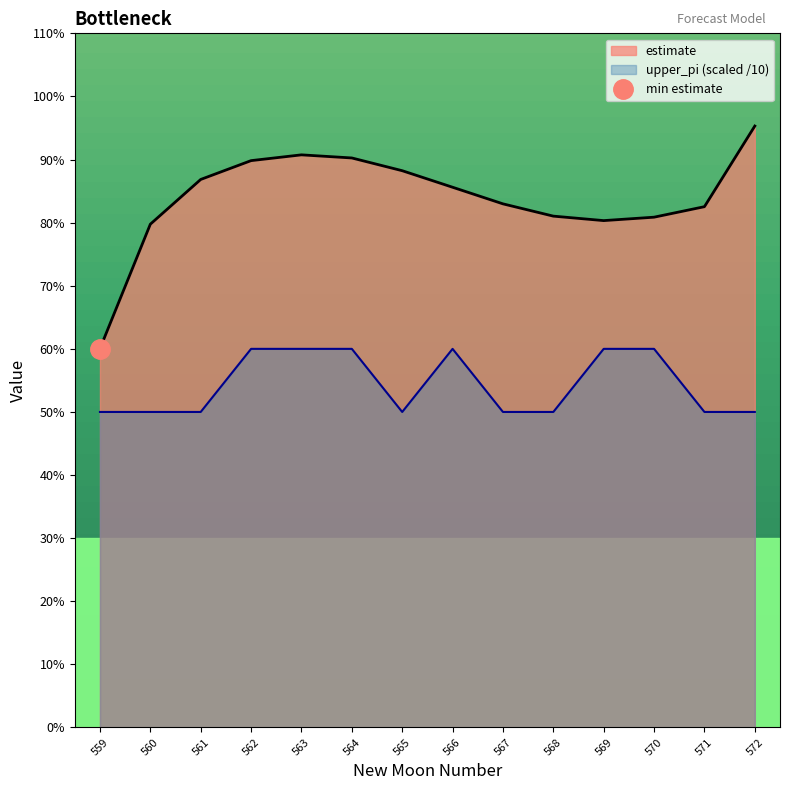

At which label does estimate reach its peak?

572